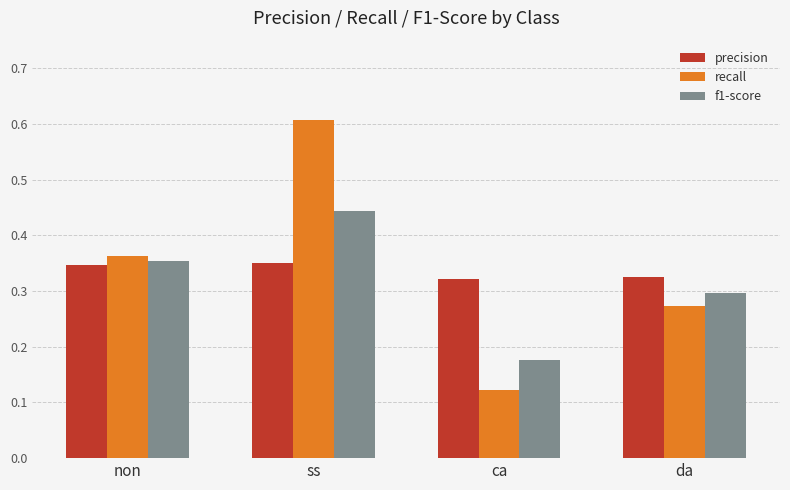

What are all the series names shown in the legend?

precision, recall, f1-score